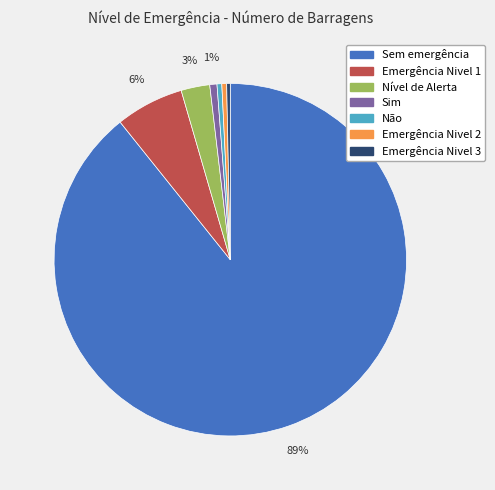

Is the sum of Emergência Nivel 1 and Não greater than half?

No